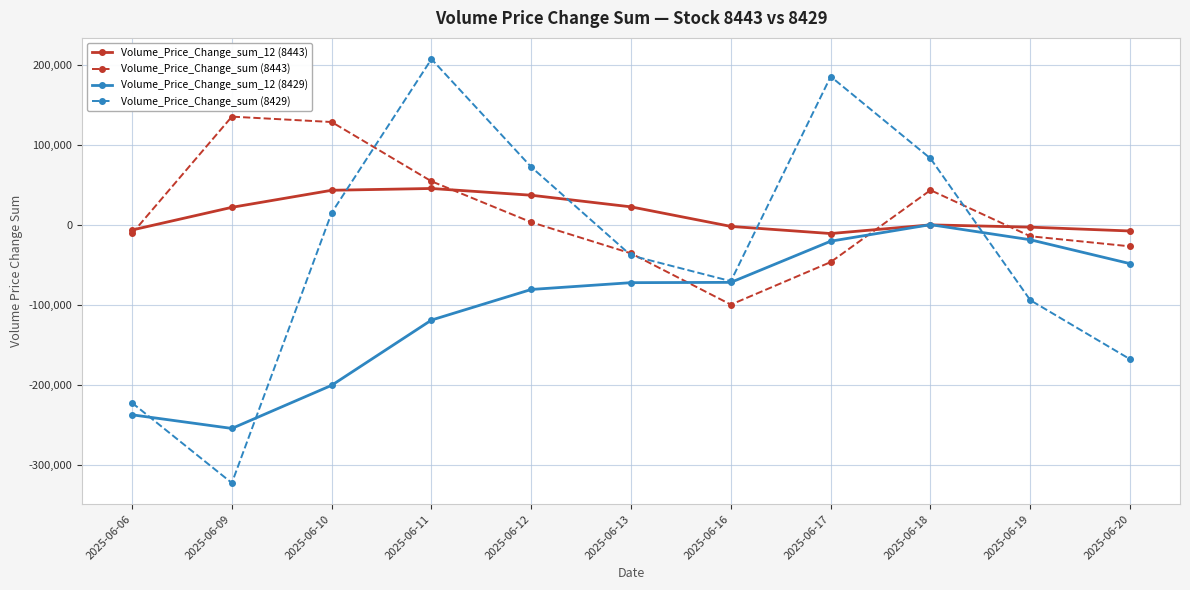

How many values in Volume_Price_Change_sum (8429) are below zero?

6